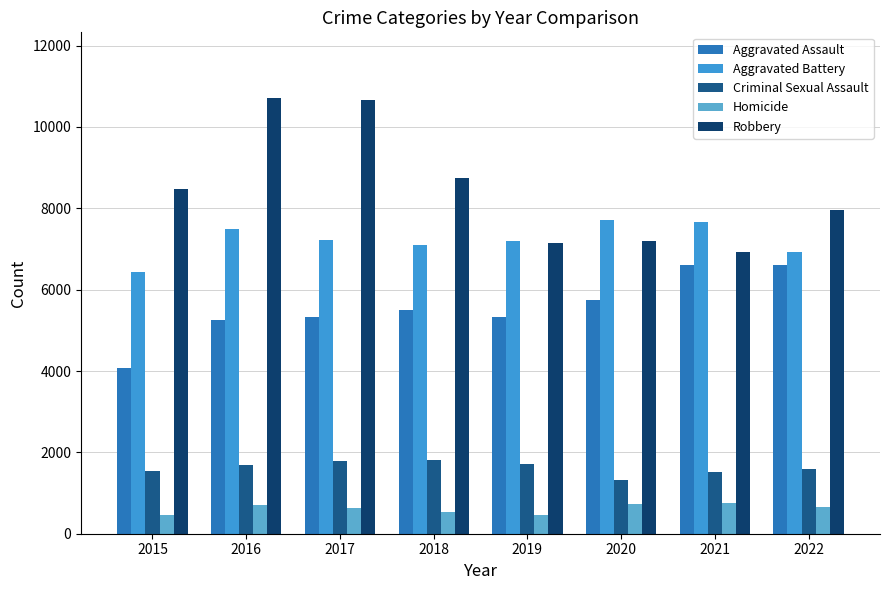

Is the value of Aggravated Battery at 2021 greater than the value of Aggravated Assault at 2022?

Yes